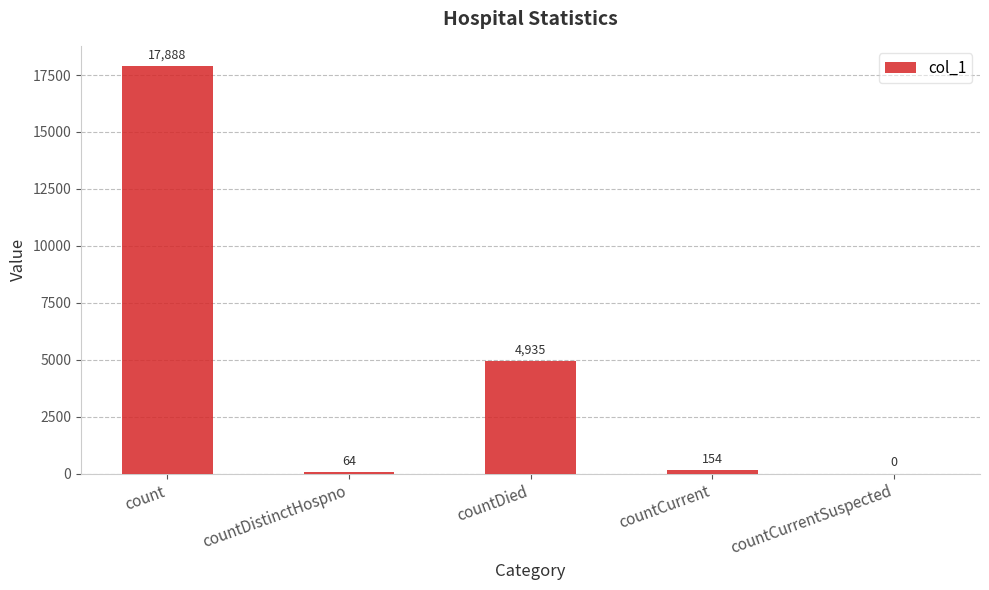

What is the approximate value at count, to the nearest 100?

17900